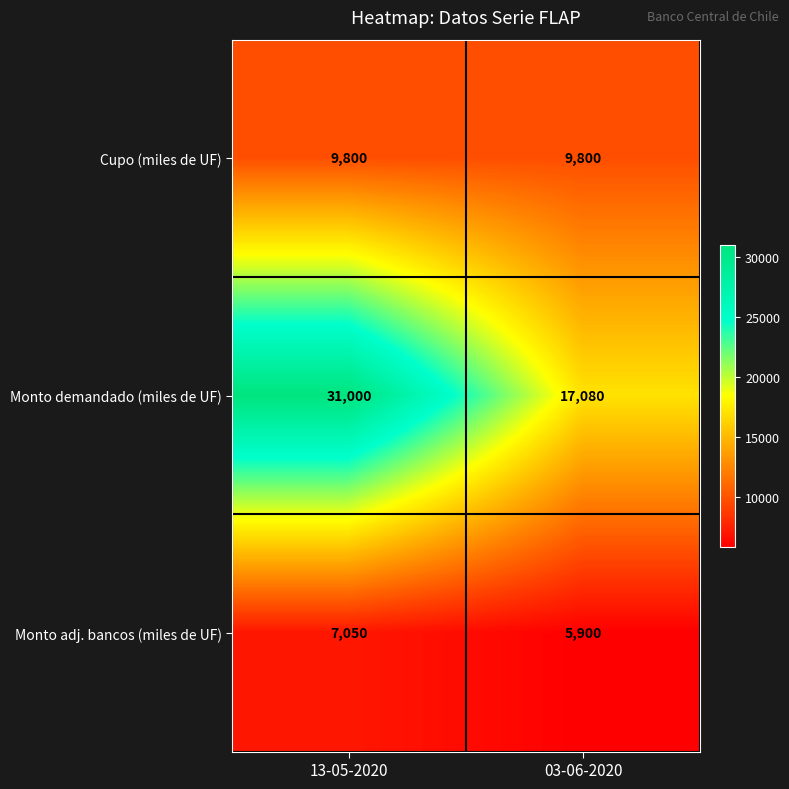

Rank the series by their maximum value, from highest to lowest.

Monto demandado (miles de UF), Cupo (miles de UF), Monto adj. bancos (miles de UF)